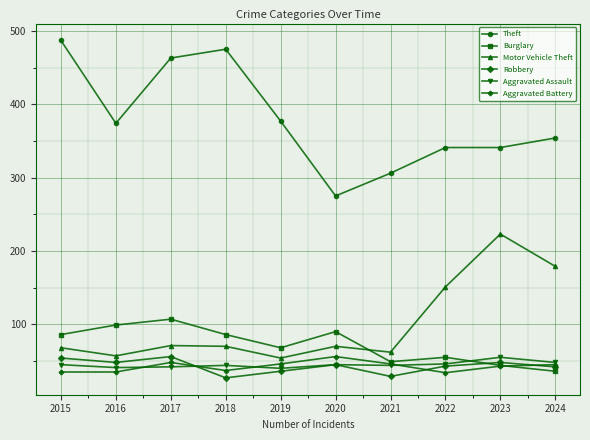

Which series changed the most between 2021 and 2022?

Motor Vehicle Theft